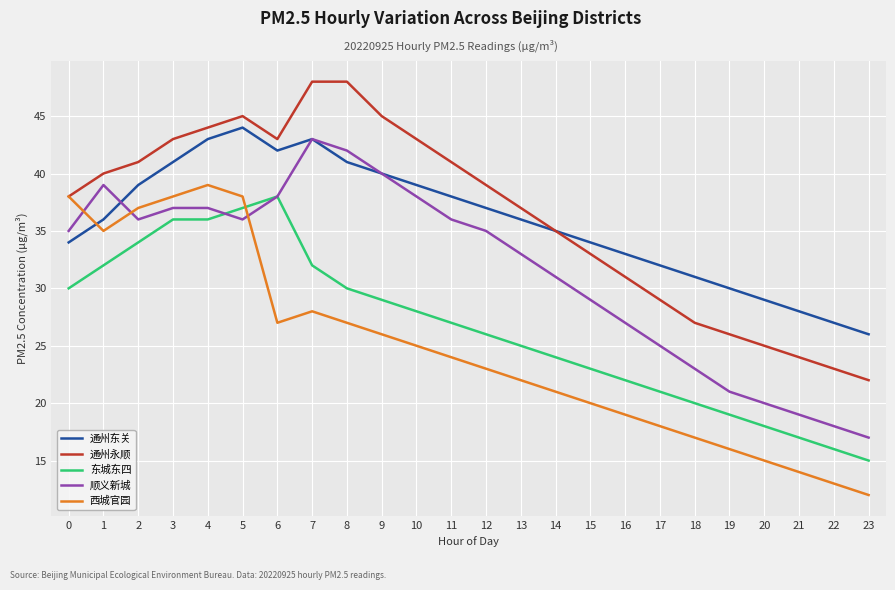

Which series has the largest total across all categories?

通州永顺